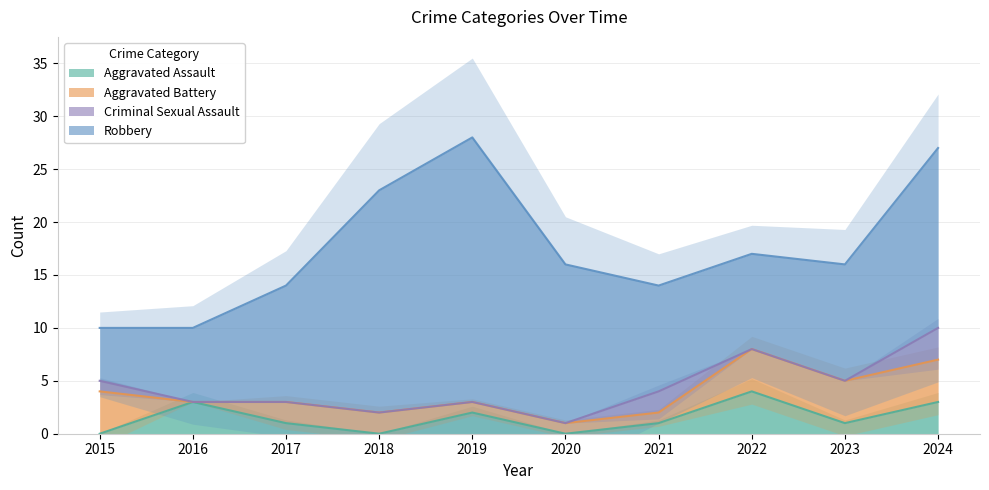

Does the chart display data point markers on the line(s)?

No